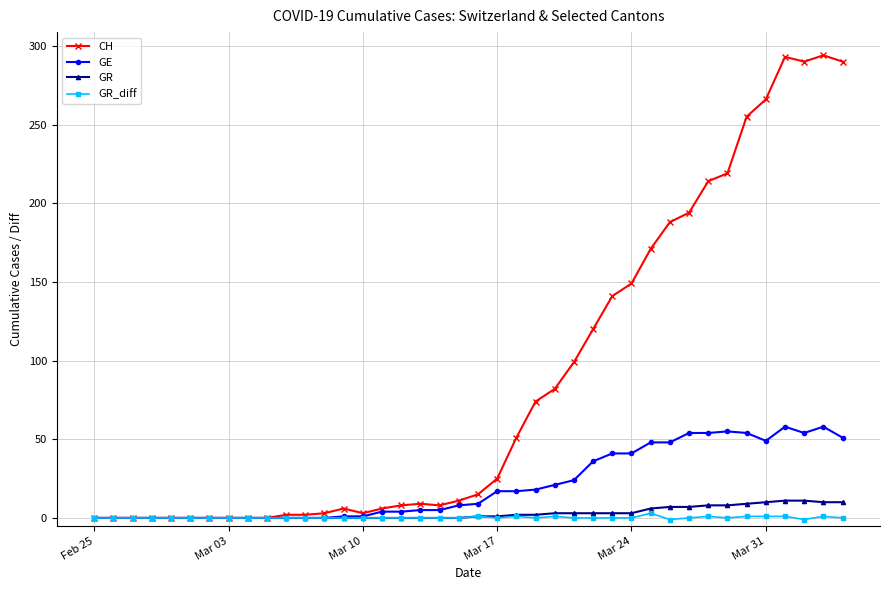

True or false: CH has more than 0 points higher than both neighbors.

True